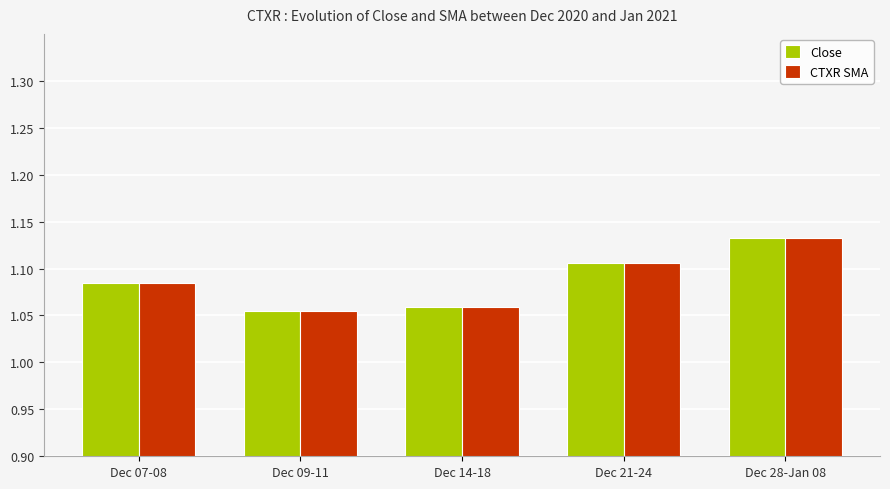

What is the sum of the CTXR SMA values at Dec 21-24 and Dec 09-11?

2.2